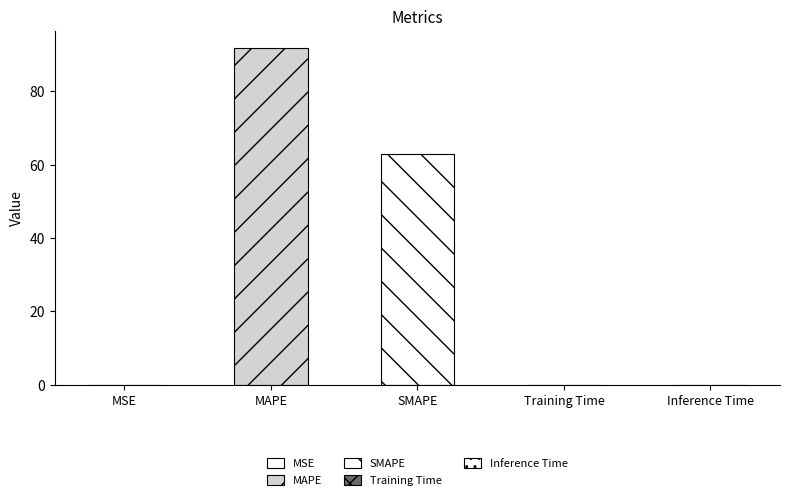

What is the sum of all values?

154.8